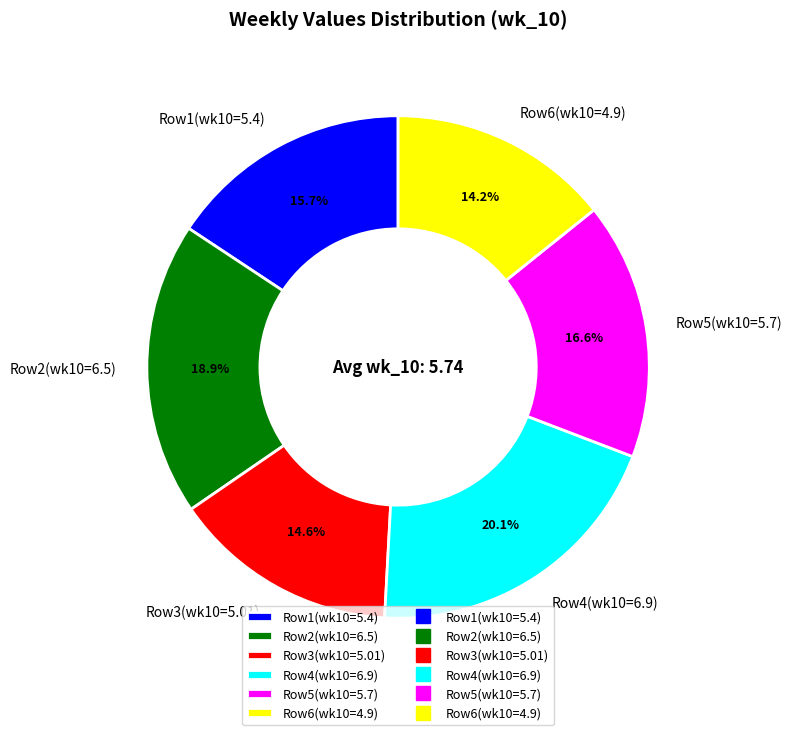

Which slice is the largest?

Row4(wk10=6.9)